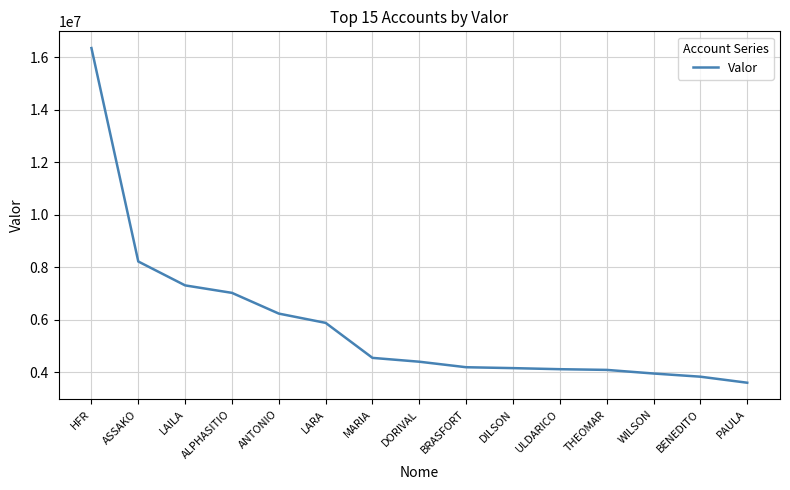

What is the difference between the maximum and minimum values?

12746653.6